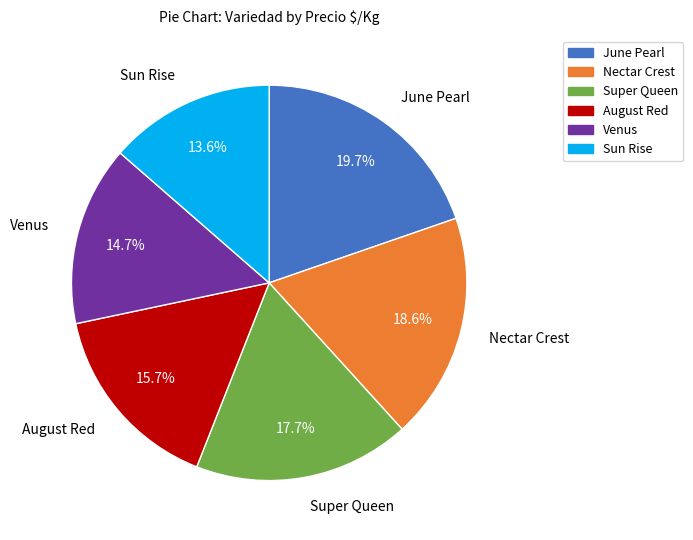

Is it true that Super Queen is 27% of the pie?

False